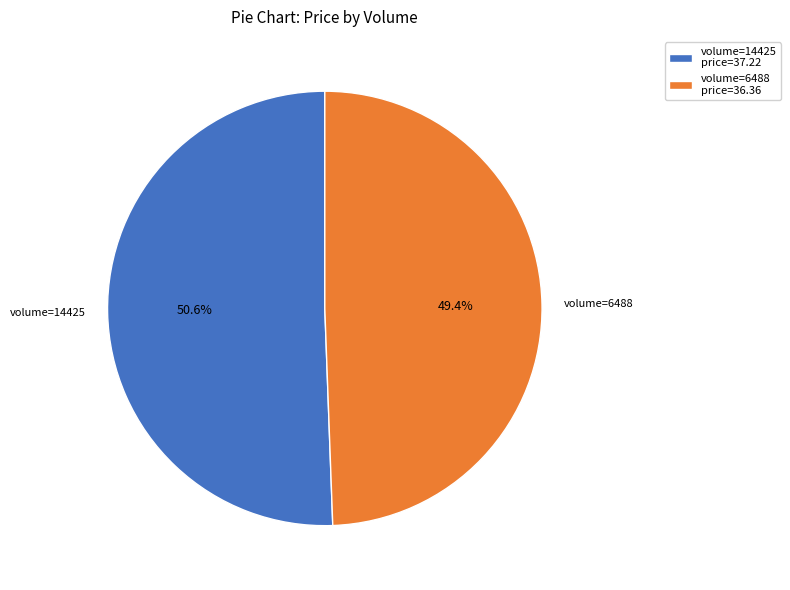

What percentage do volume=14425 and volume=6488 together represent?

100.0%